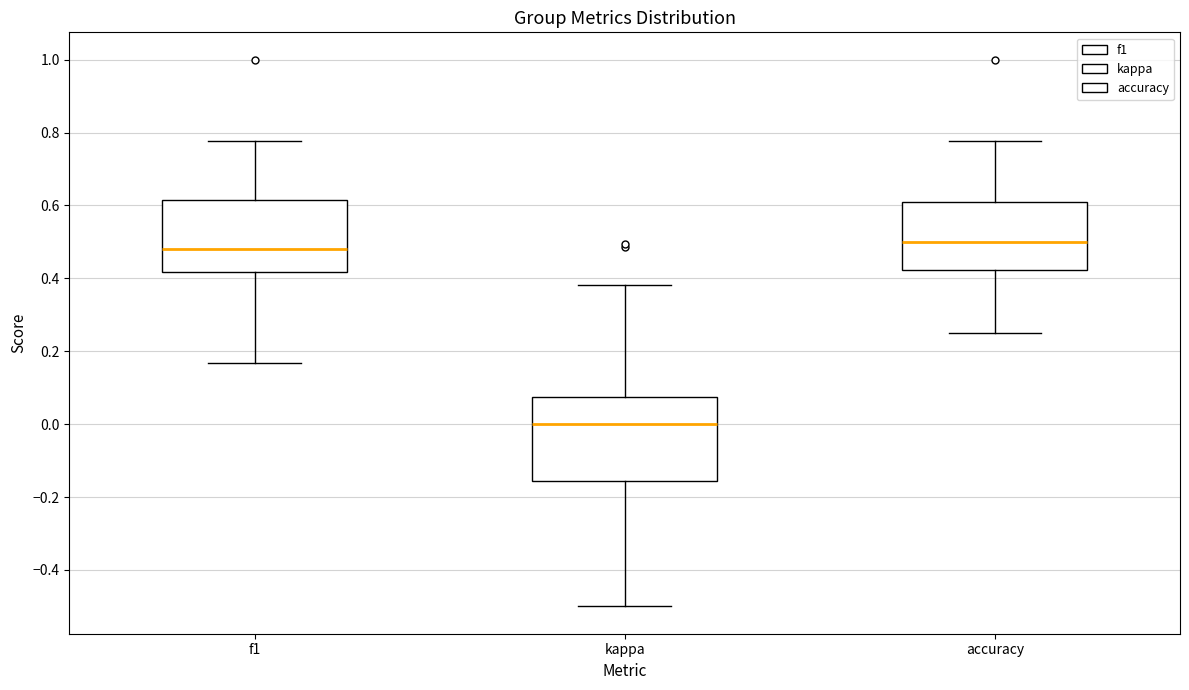

Reading left to right, transcribe this box plot: for each box, give where its median line is, the range the box spans, and where its two whiskers end, as read against the y-axis. The values are not printed on the chart, so give them approximately, as read against the axis.

f1: median 0.48, box 0.42 to 0.62, whiskers 0.16 to 0.78
kappa: median 0.00, box -0.16 to 0.08, whiskers -0.50 to 0.38
accuracy: median 0.50, box 0.42 to 0.60, whiskers 0.26 to 0.78